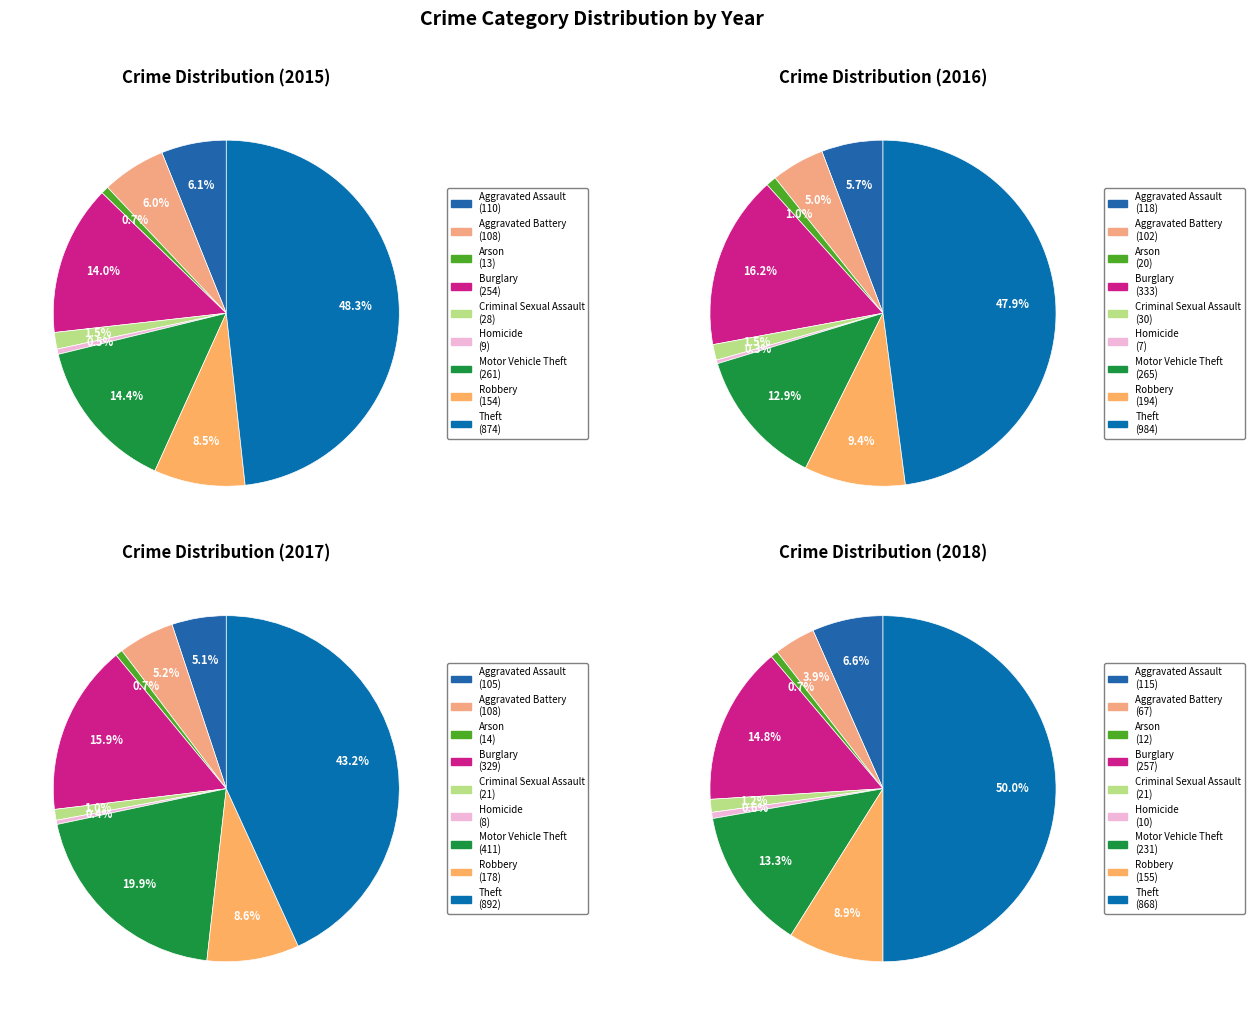

Does Theft account for over 50% of the chart?

No